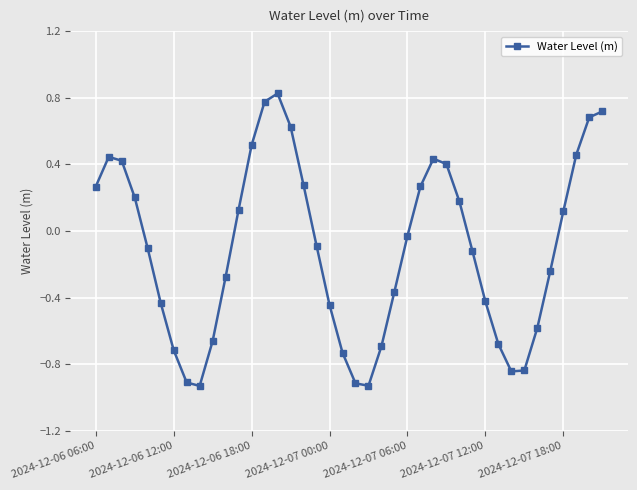

How many points are higher than both their immediate neighbors (excluding endpoints)?

3